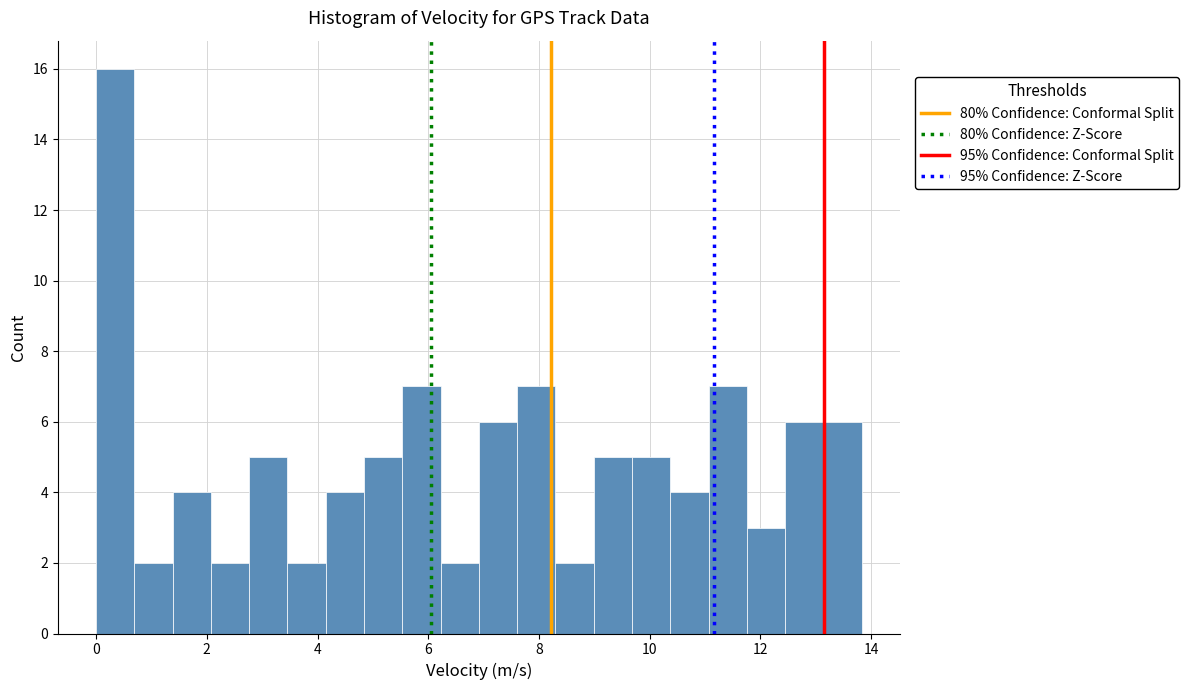

Read against the x-axis, roughly where is the centre of the tallest bar?

0.4